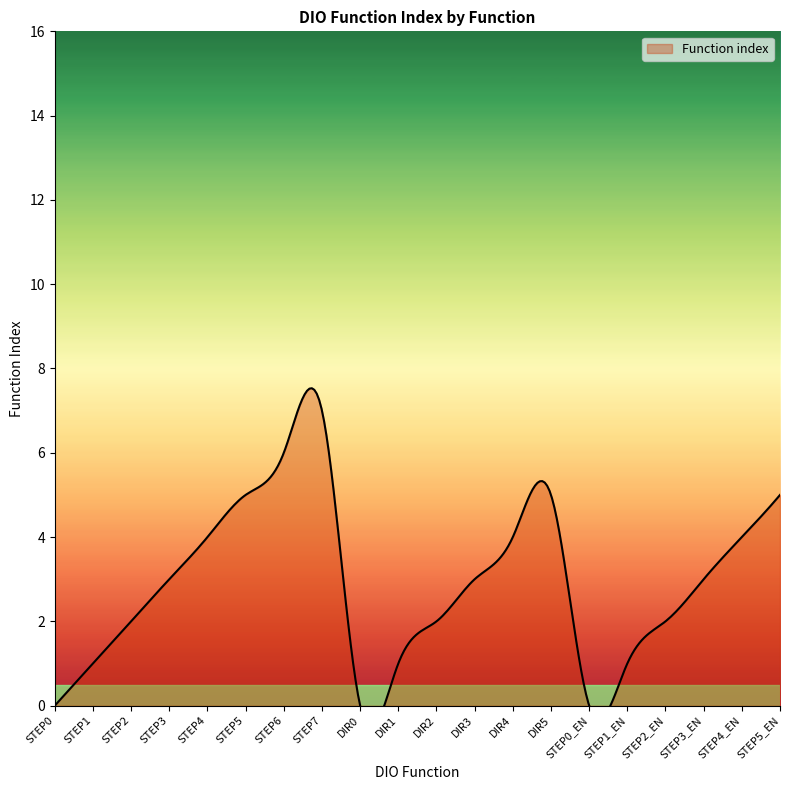

Which category has the lowest value across all series?

STEP0